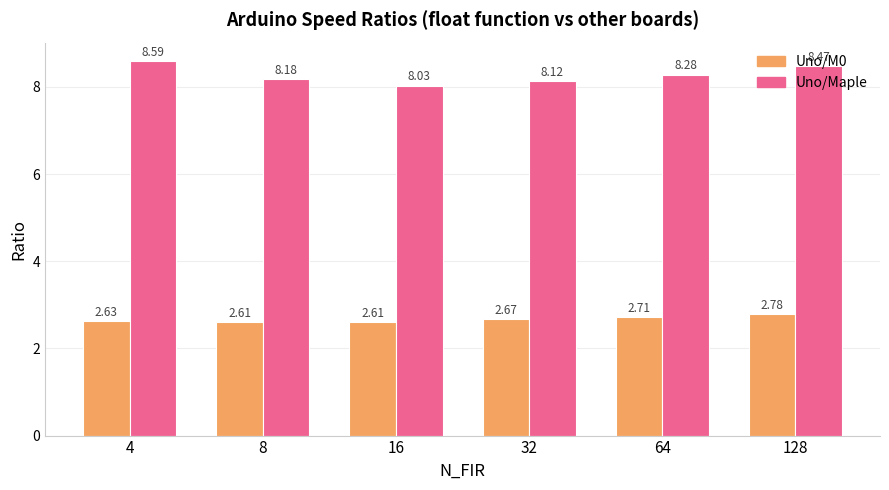

What are all the series names shown in the legend?

Uno/M0, Uno/Maple